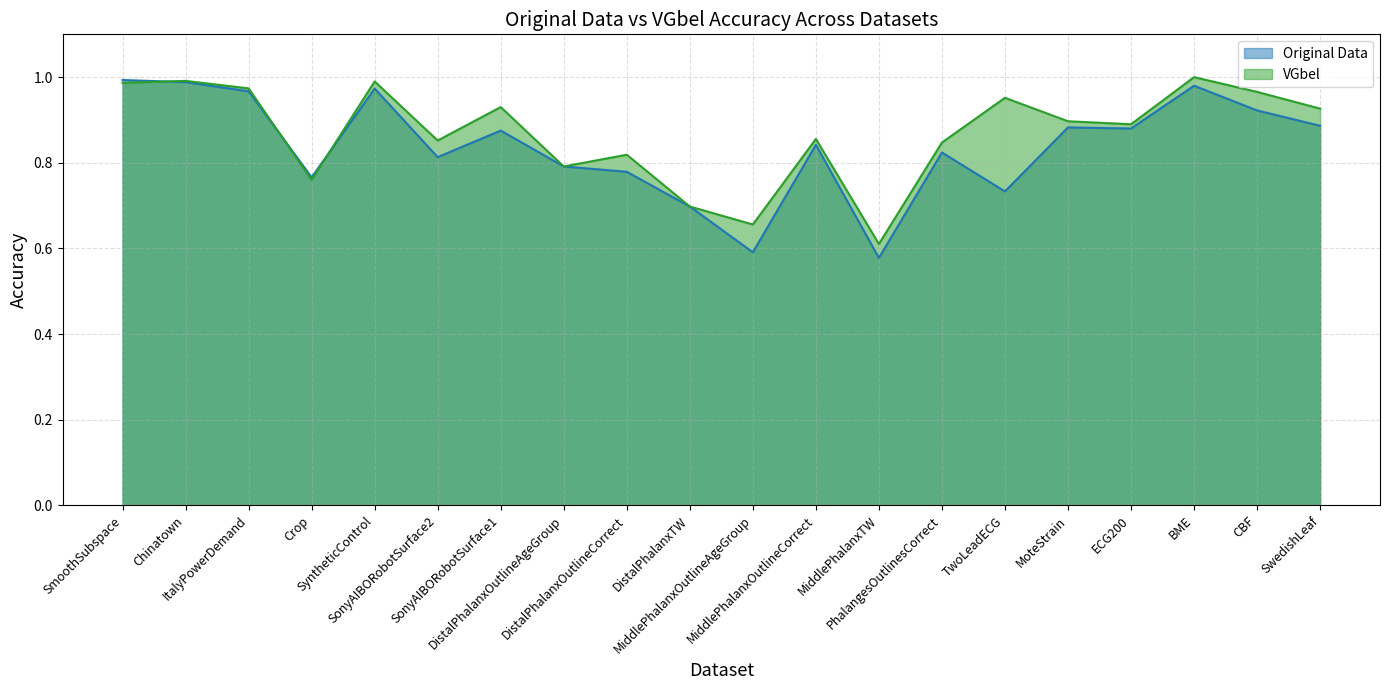

What is the label of the 15th point from the left?

TwoLeadECG